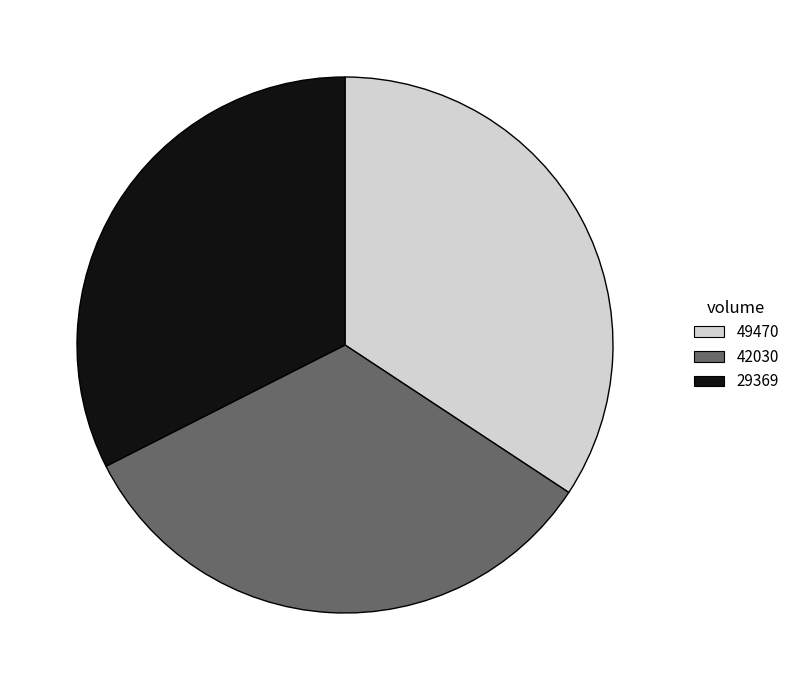

True or false: 49470 accounts for 34% of the total.

True